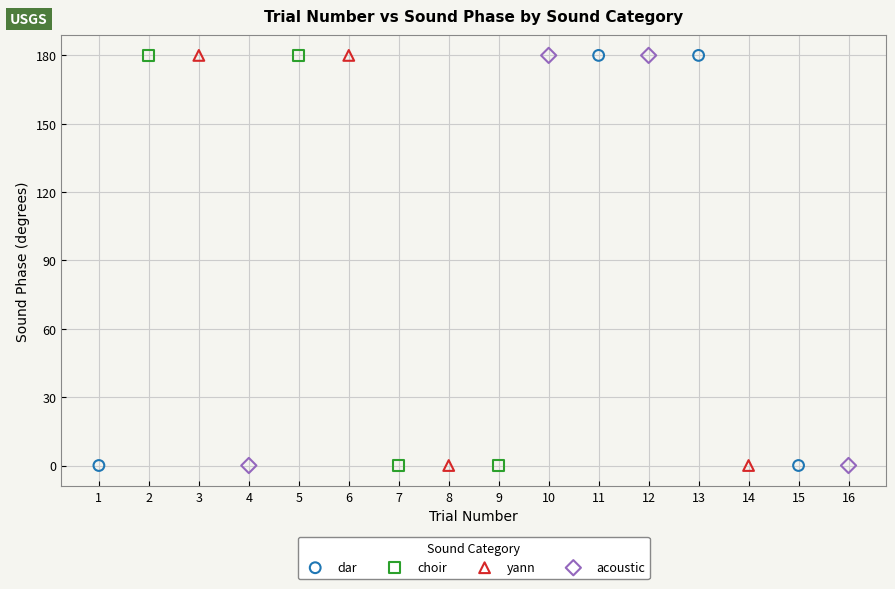

What are all the series names shown in the legend?

dar, choir, yann, acoustic